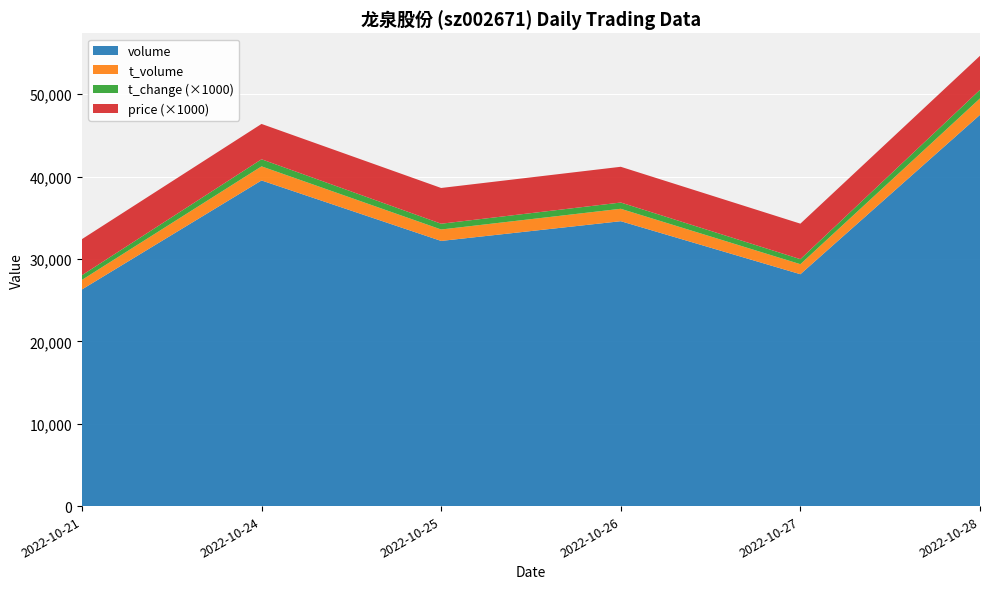

Reading left to right, extract all data points from this chart.

price: 4.4	4.3	4.3	4.3	4.3	4.1
t_change: 0.6	0.9	0.7	0.8	0.6	1.0
t_volume: 1158.0	1711.0	1389.0	1506.0	1218.0	1995.0
volume: 26299.0	39535.0	32192.0	34588.0	28151.0	47503.0